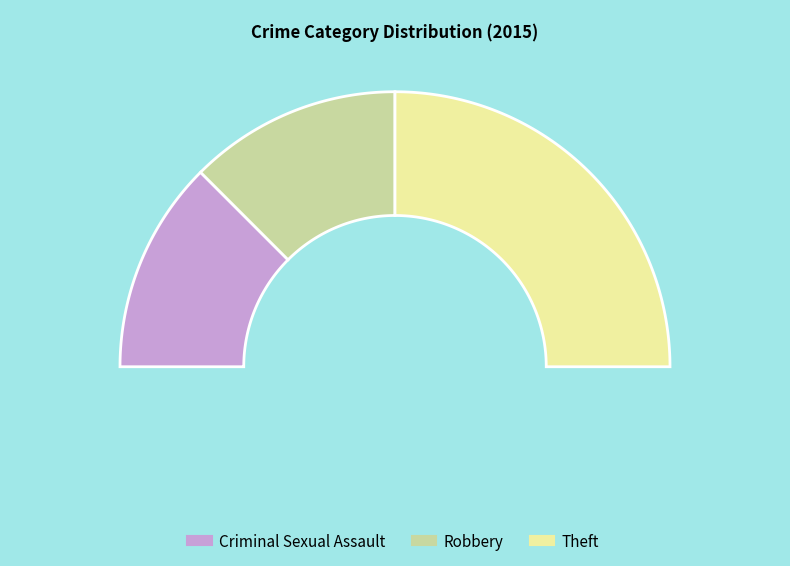

Approximately how many times larger is the value at Robbery compared to Theft?

0.5